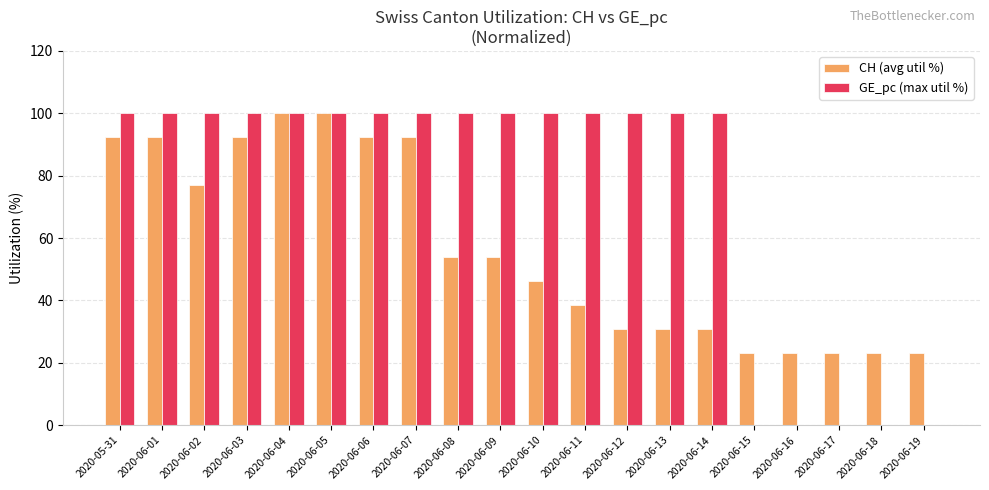

True or false: GE_pc (max util %) has a value of 0.0 at 2020-06-19.

True